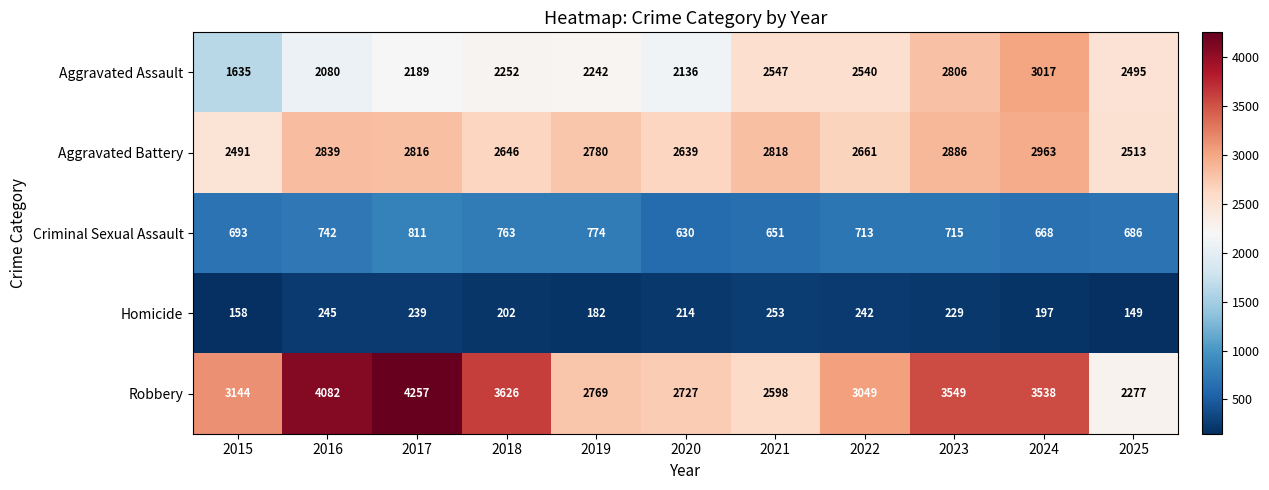

True or false: Aggravated Battery has a value of 3509 at 2025.

False